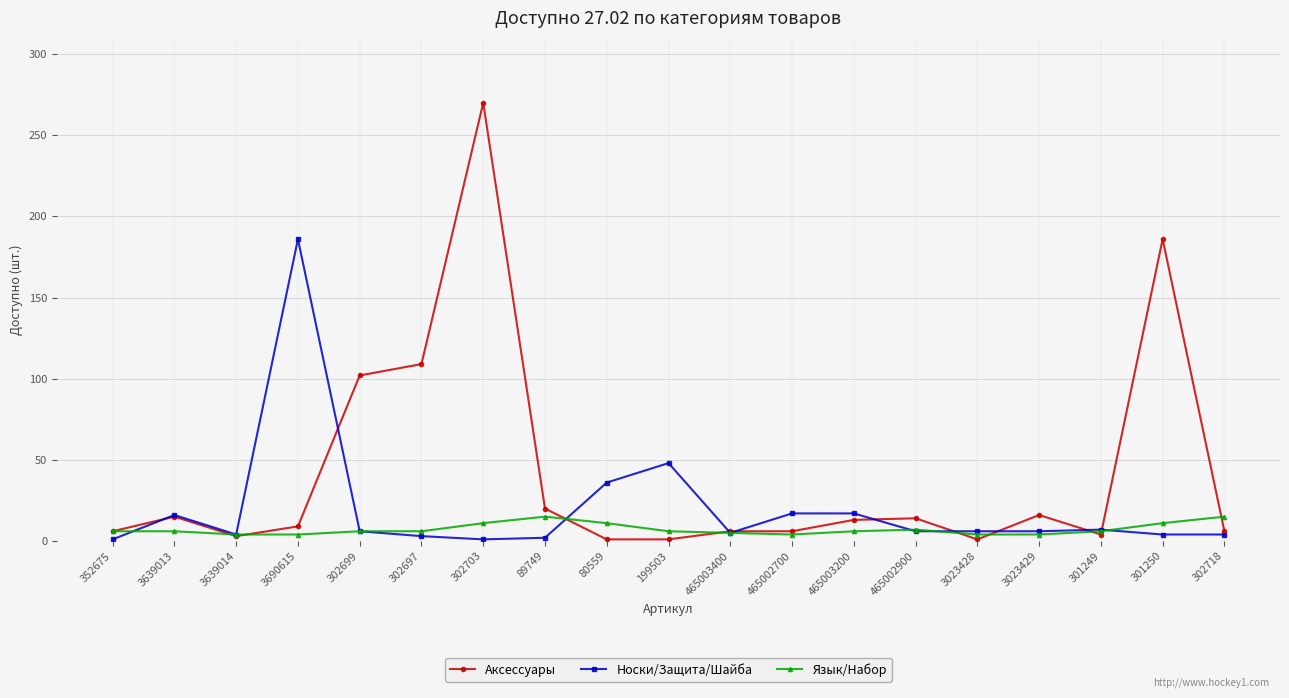

Which series has the widest spread of values?

Аксессуары